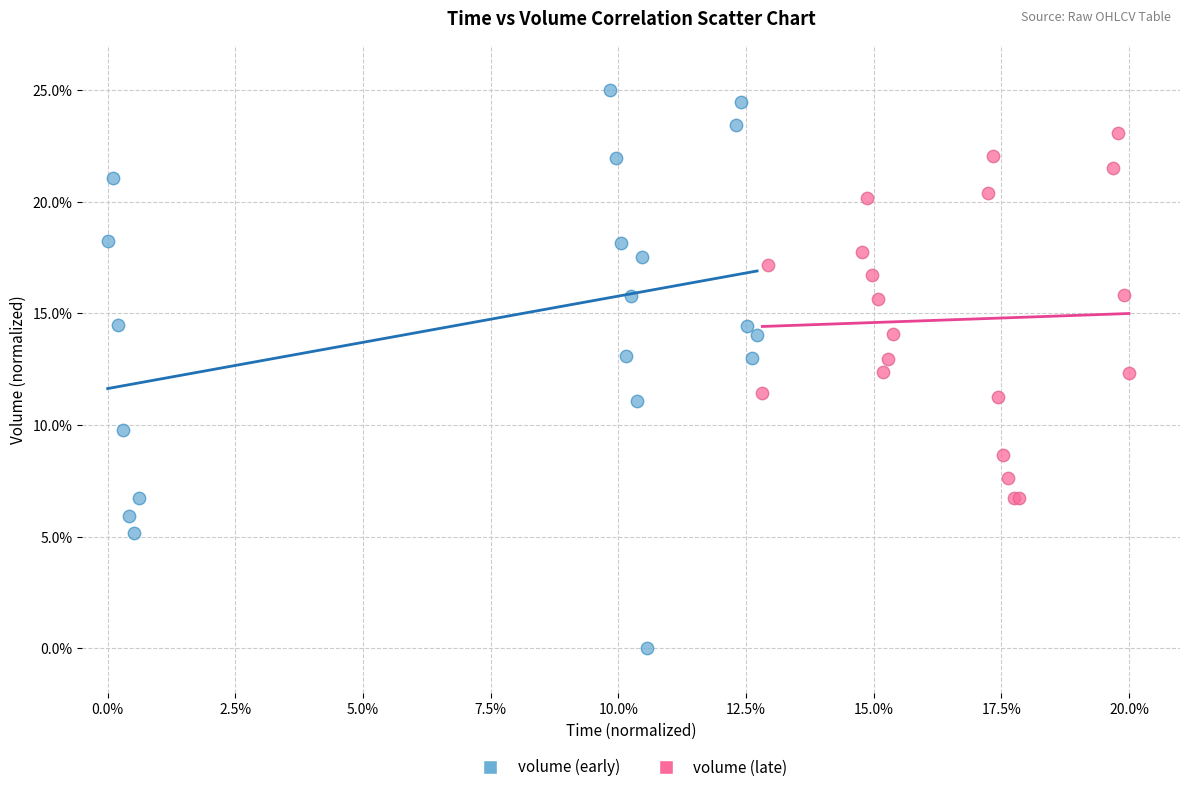

What are all the series names shown in the legend?

volume (early), volume (late)